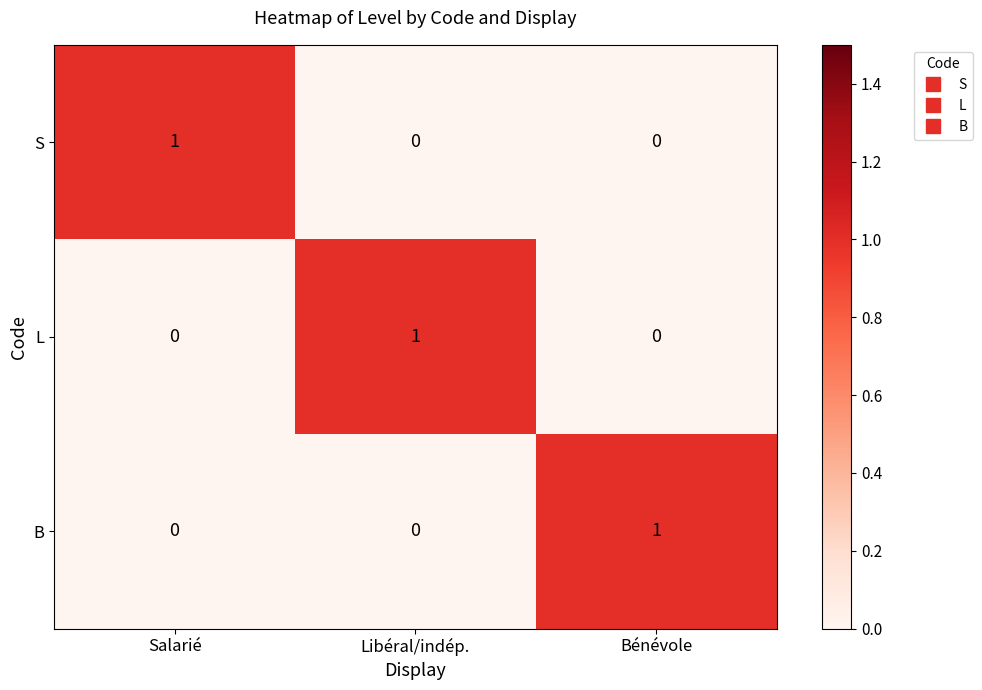

Reading left to right, extract all data points from this chart.

S: Salarié=1	Libéral/indép.=0	Bénévole=0
L: Salarié=0	Libéral/indép.=1	Bénévole=0
B: Salarié=0	Libéral/indép.=0	Bénévole=1